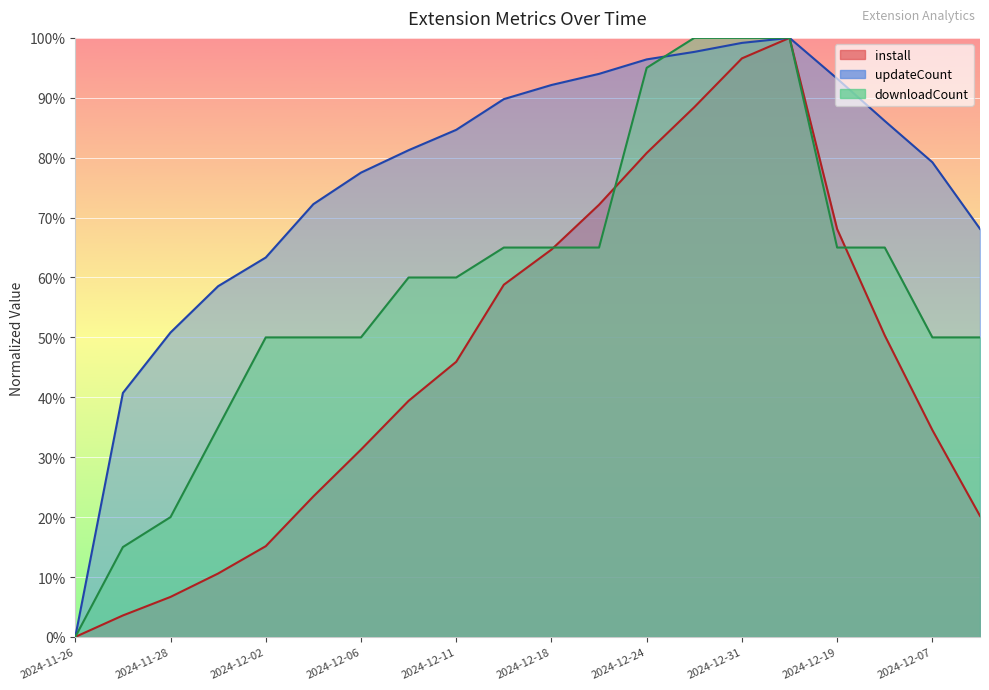

Which series has the widest spread of values?

install